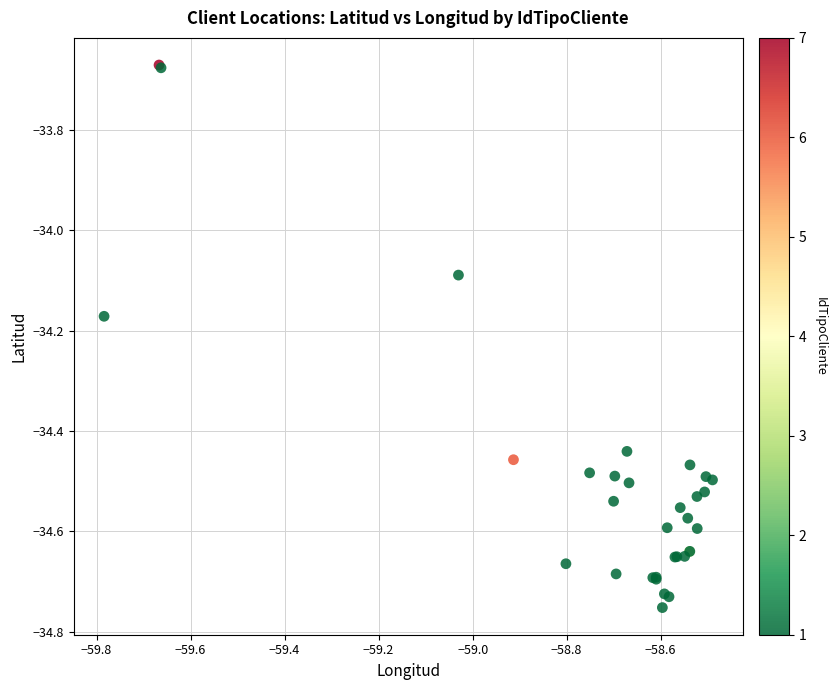

What Y value in the scatter plot is closest to -34?

-34.1